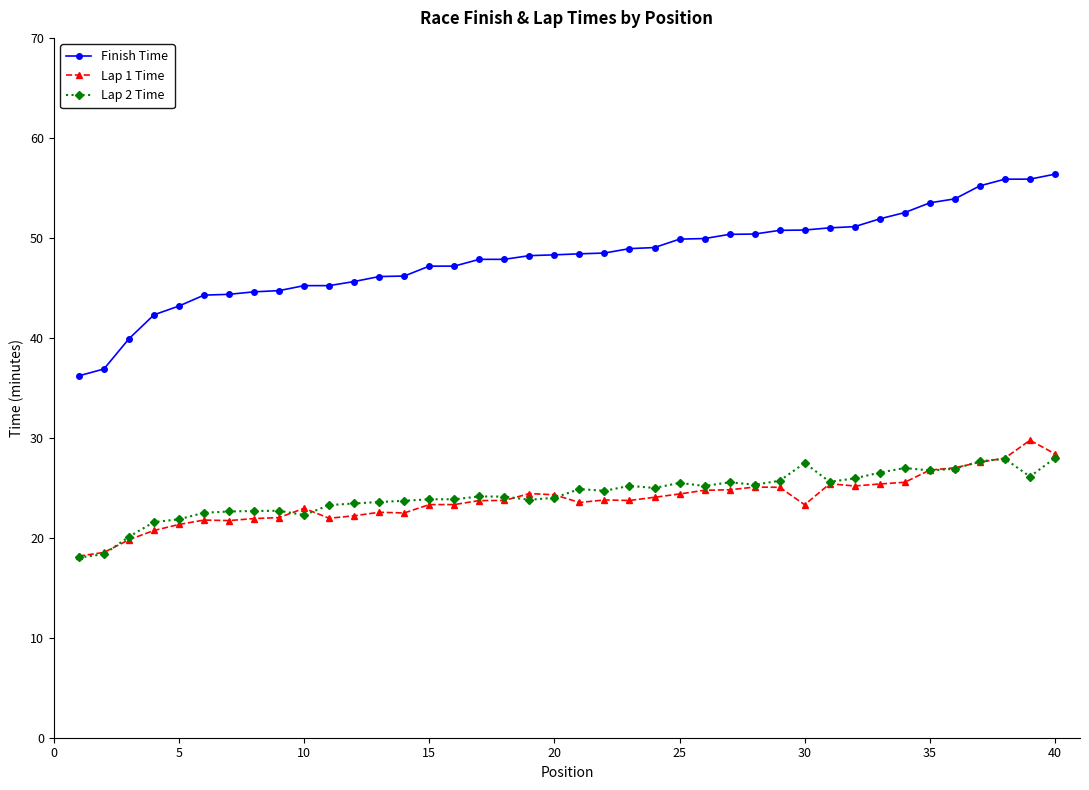

What is the minimum value for Lap 1 Time?

18.2